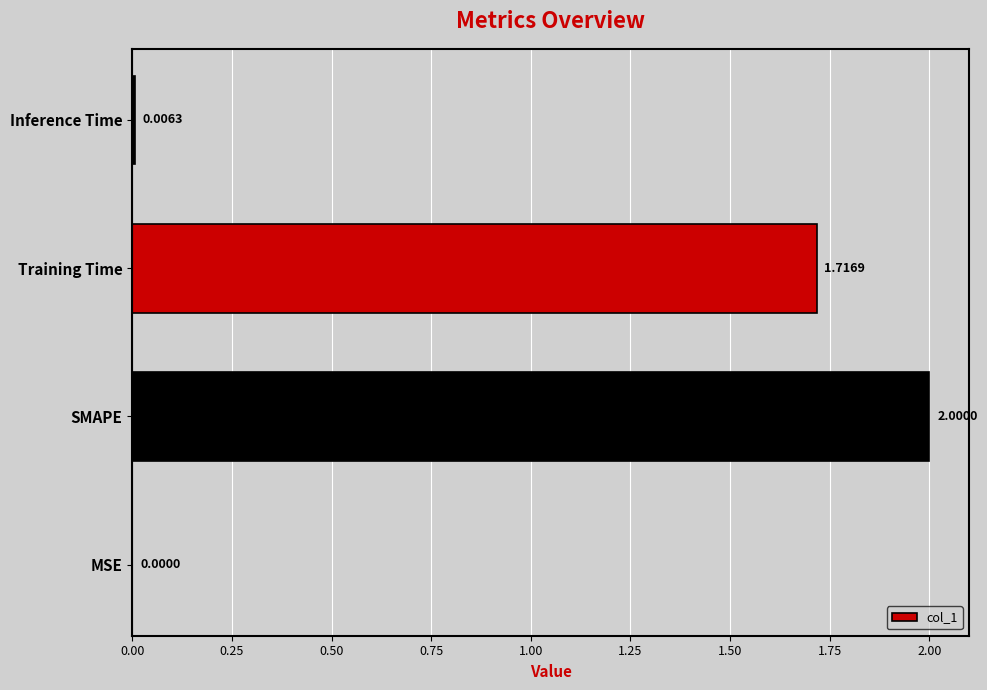

What is the average value?

0.9